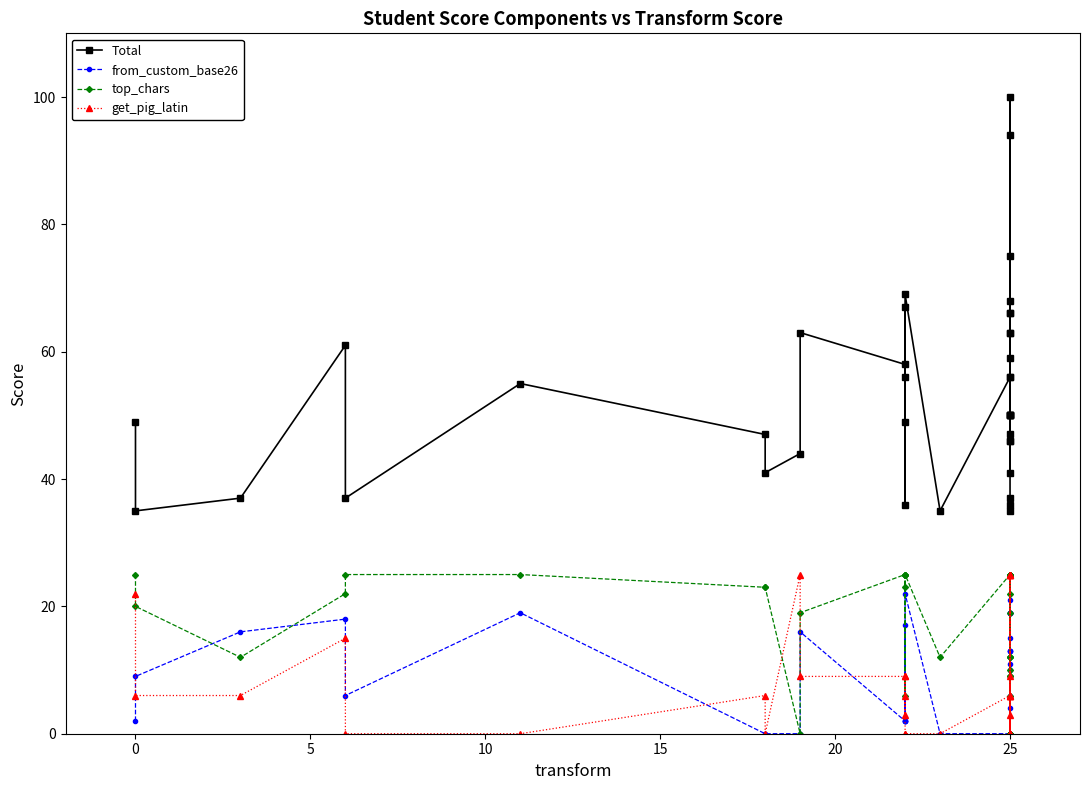

What are all the series names shown in the legend?

Total, from_custom_base26, top_chars, get_pig_latin